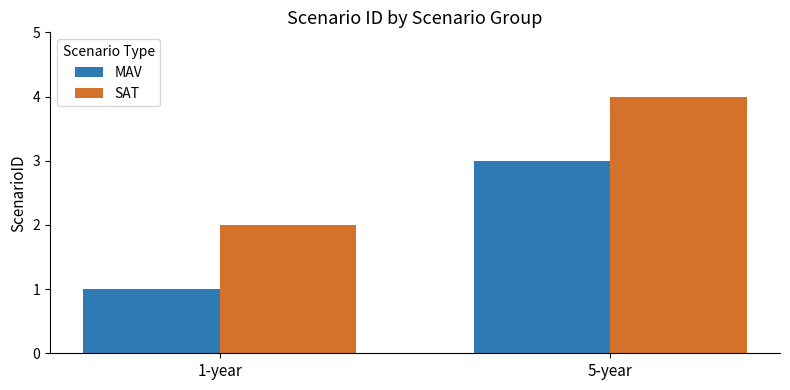

Reading right to left, what are all the values shown in this chart?

MAV: 5-year=3	1-year=1
SAT: 5-year=4	1-year=2